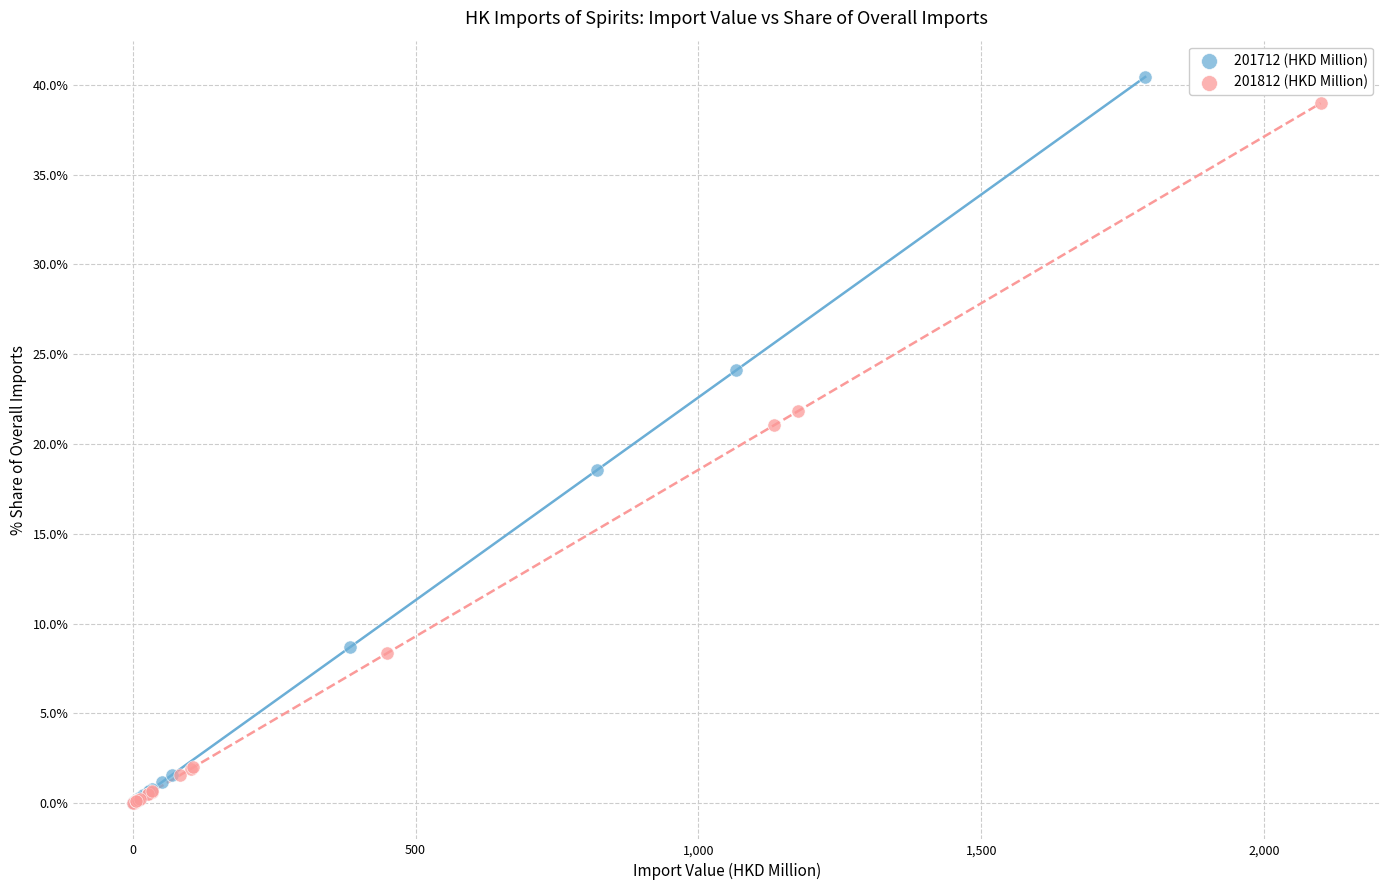

What are all the series names shown in the legend?

201712 (HKD Million), 201812 (HKD Million)